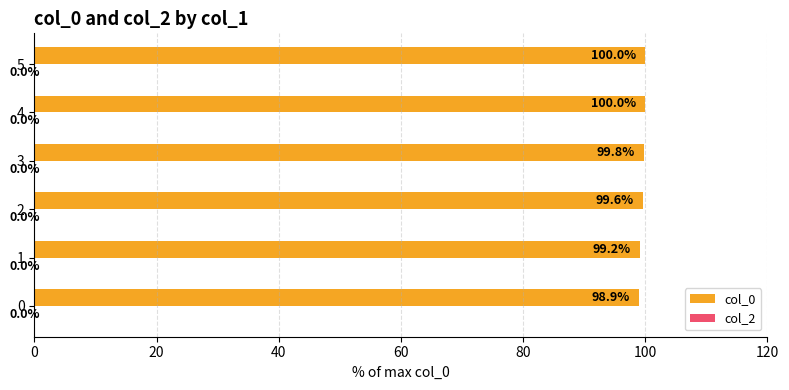

At which category does the chart reach its peak across all series?

5